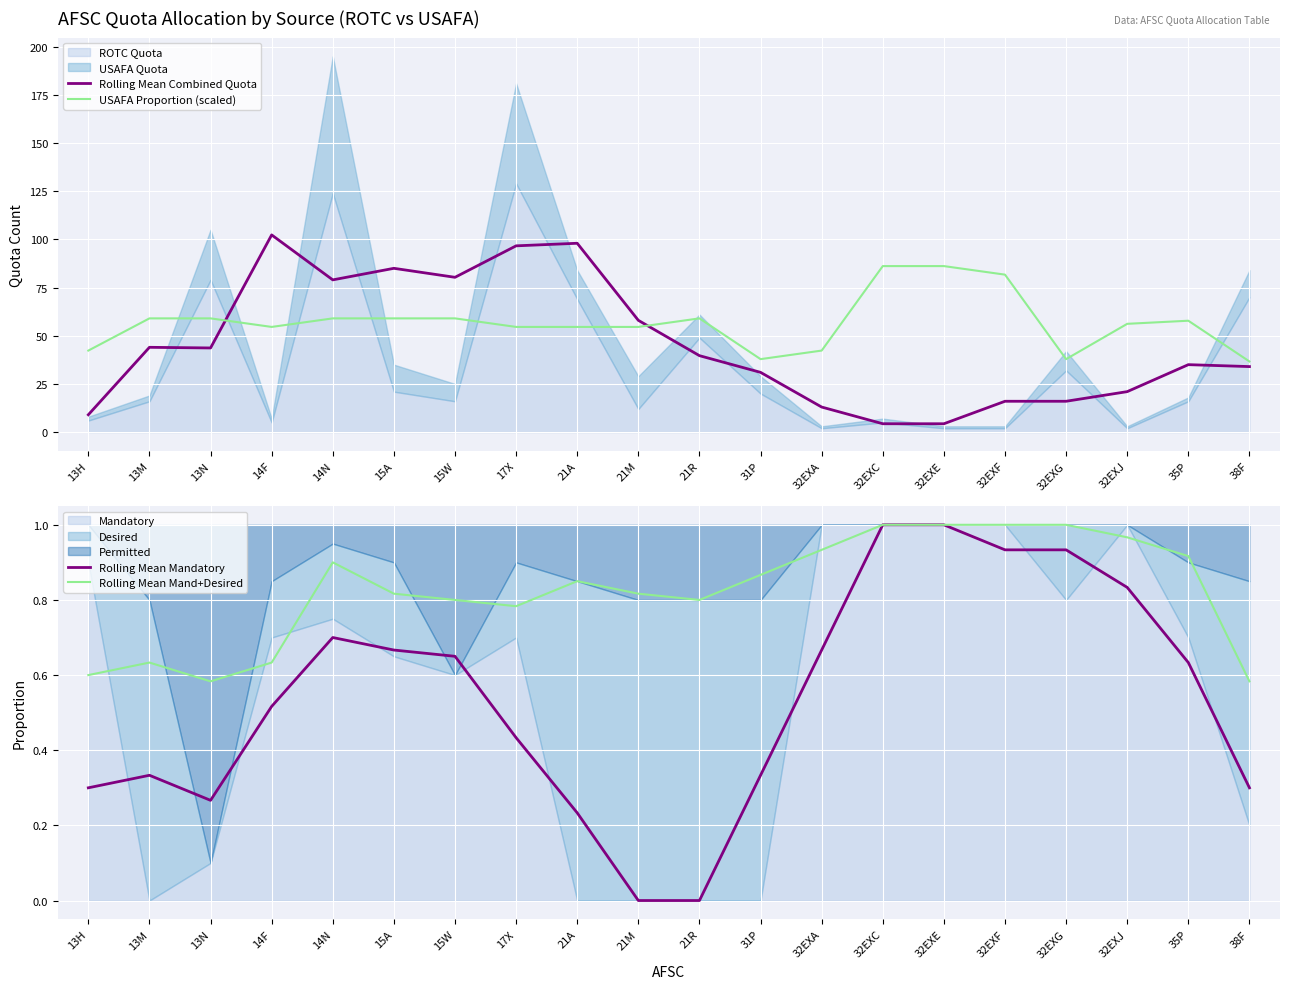

True or false: Rolling Mean Mandatory and Rolling Mean Combined Quota intersect in this chart.

False